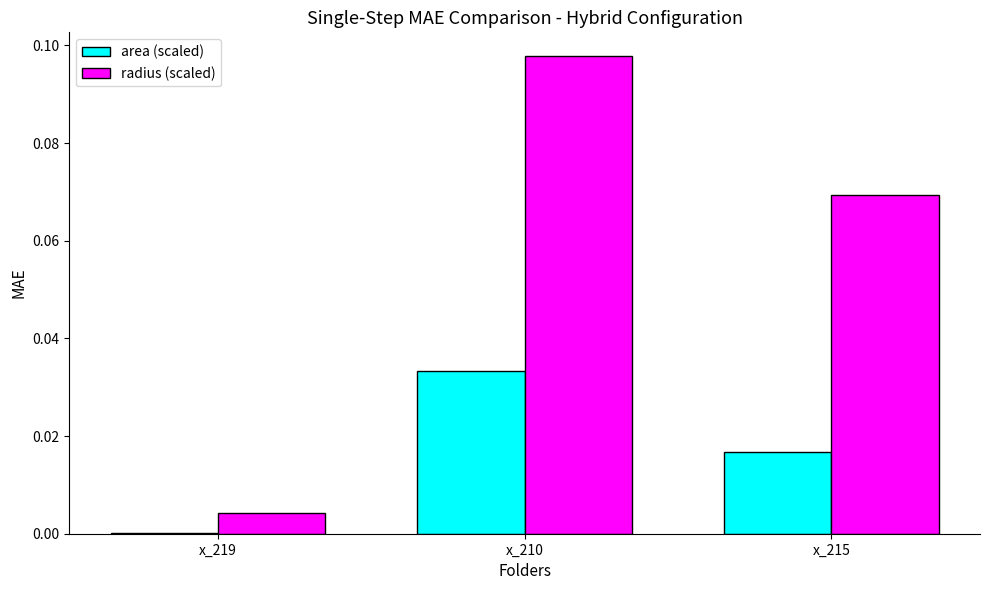

Which series has the widest spread of values?

radius (scaled)